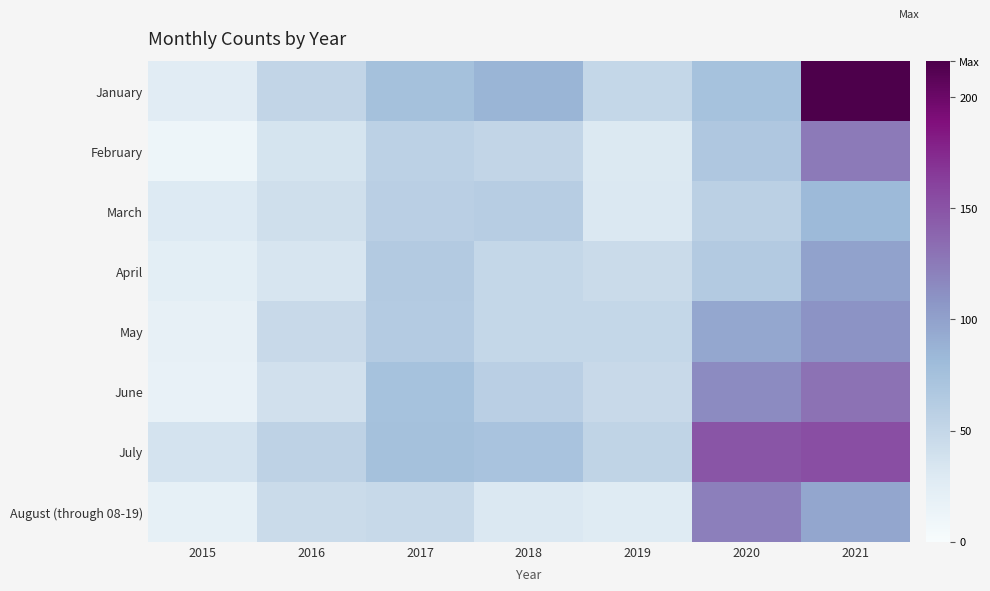

What is the total value across all series at 2020?

743